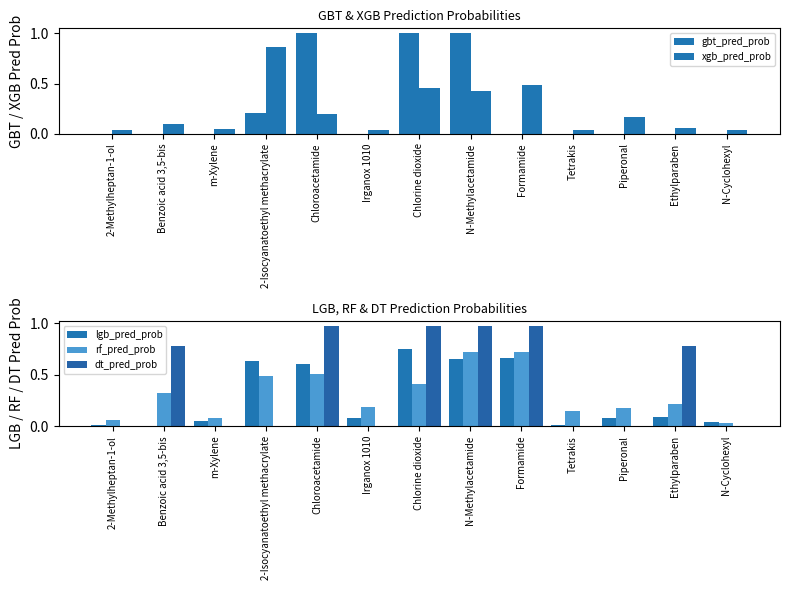

Which series has the largest range (max minus min)?

gbt_pred_prob